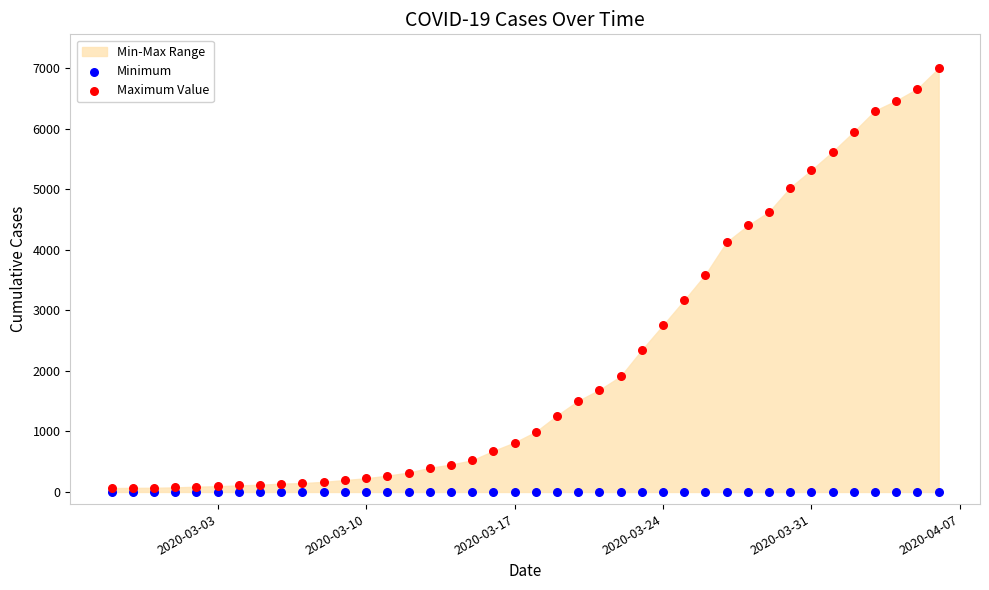

Which series reaches the minimum Y coordinate?

Minimum